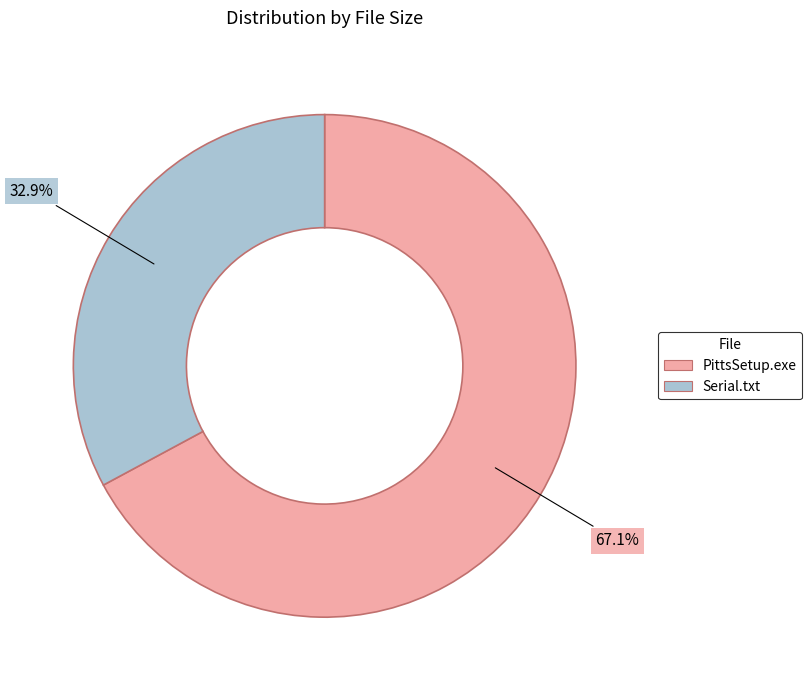

Is Serial.txt the majority of the pie?

No